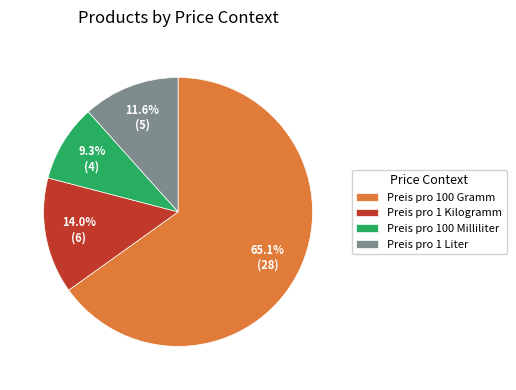

To the nearest percent, what is the combined percentage of Preis pro 1 Kilogramm and Preis pro 100 Gramm?

79%